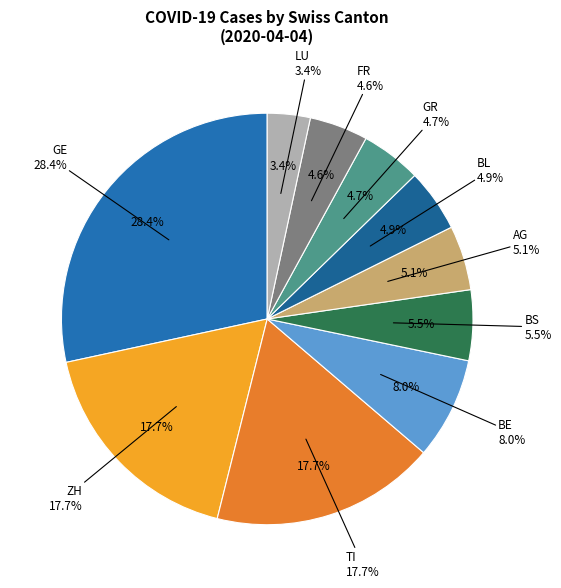

How many slices are in this pie chart?

10